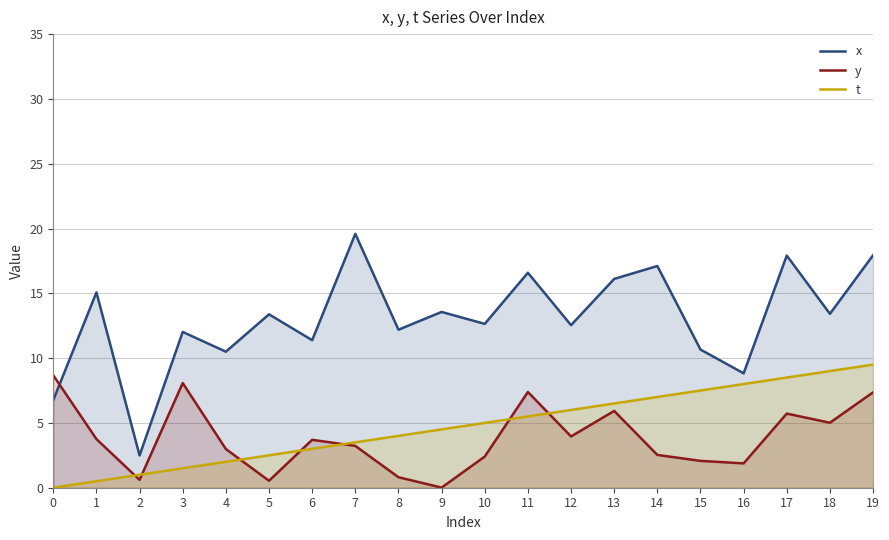

How many interior local peaks does the x series have?

8